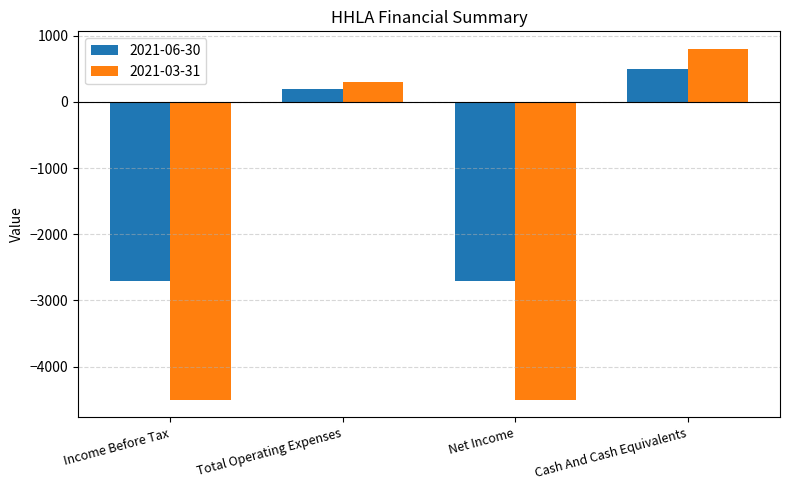

Reading right to left, transcribe all the data shown in this chart.

2021-06-30: 500	-2700	200	-2700
2021-03-31: 800	-4500	300	-4500